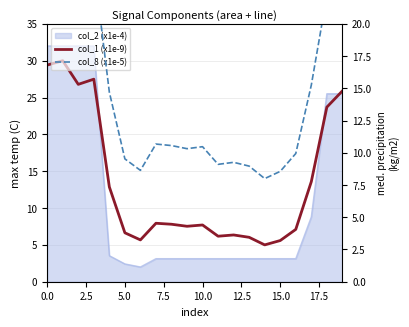

At how many categories does at least one series exceed 17?

6